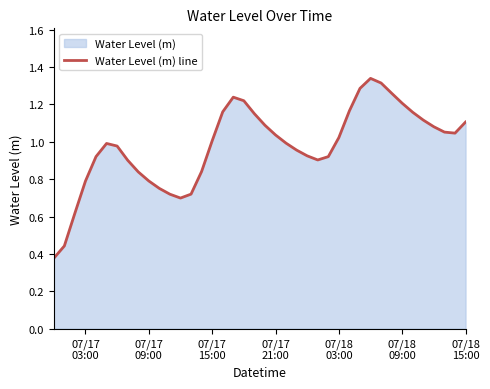

Reading left to right, what are all the values shown in this chart?

0.4	0.4	0.6	0.8	0.9	1.0	1.0	0.9	0.8	0.8	0.8	0.7	0.7	0.7	0.8	1.0	1.2	1.2	1.2	1.2	1.1	1.0	1.0	1.0	0.9	0.9	0.9	1.0	1.2	1.3	1.3	1.3	1.3	1.2	1.2	1.1	1.1	1.1	1.0	1.1